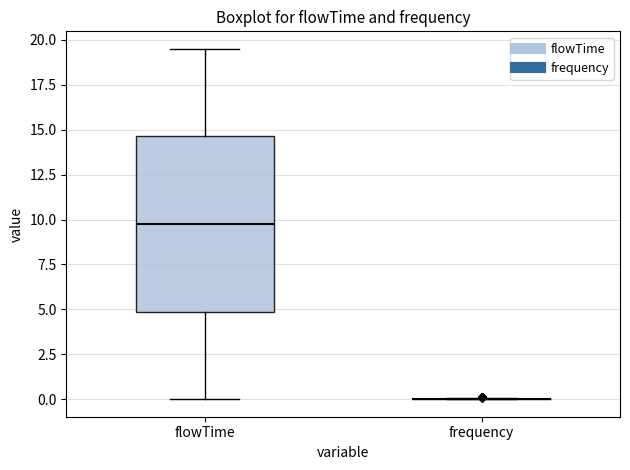

Where is the upper edge of the box for flowTime on the y-axis? The values are not printed on the chart, so give them approximately, as read against the axis.

14.5